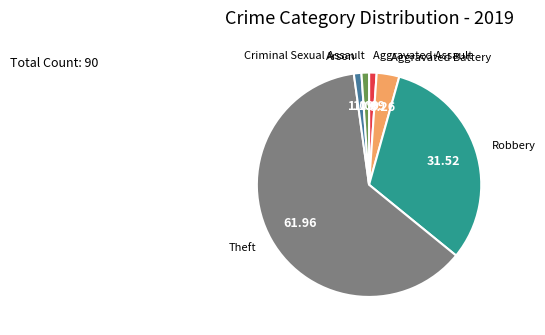

What is the largest slice in the pie chart?

Theft